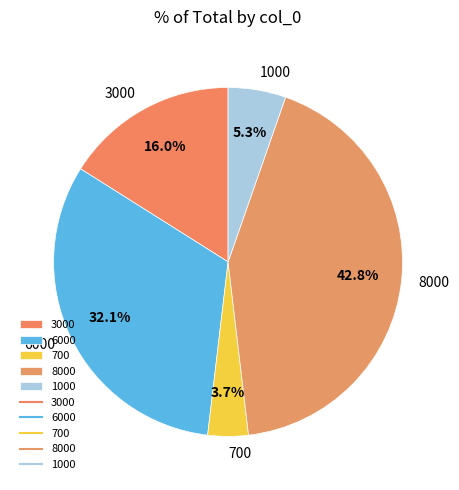

Between 700 and 8000, which is larger?

8000